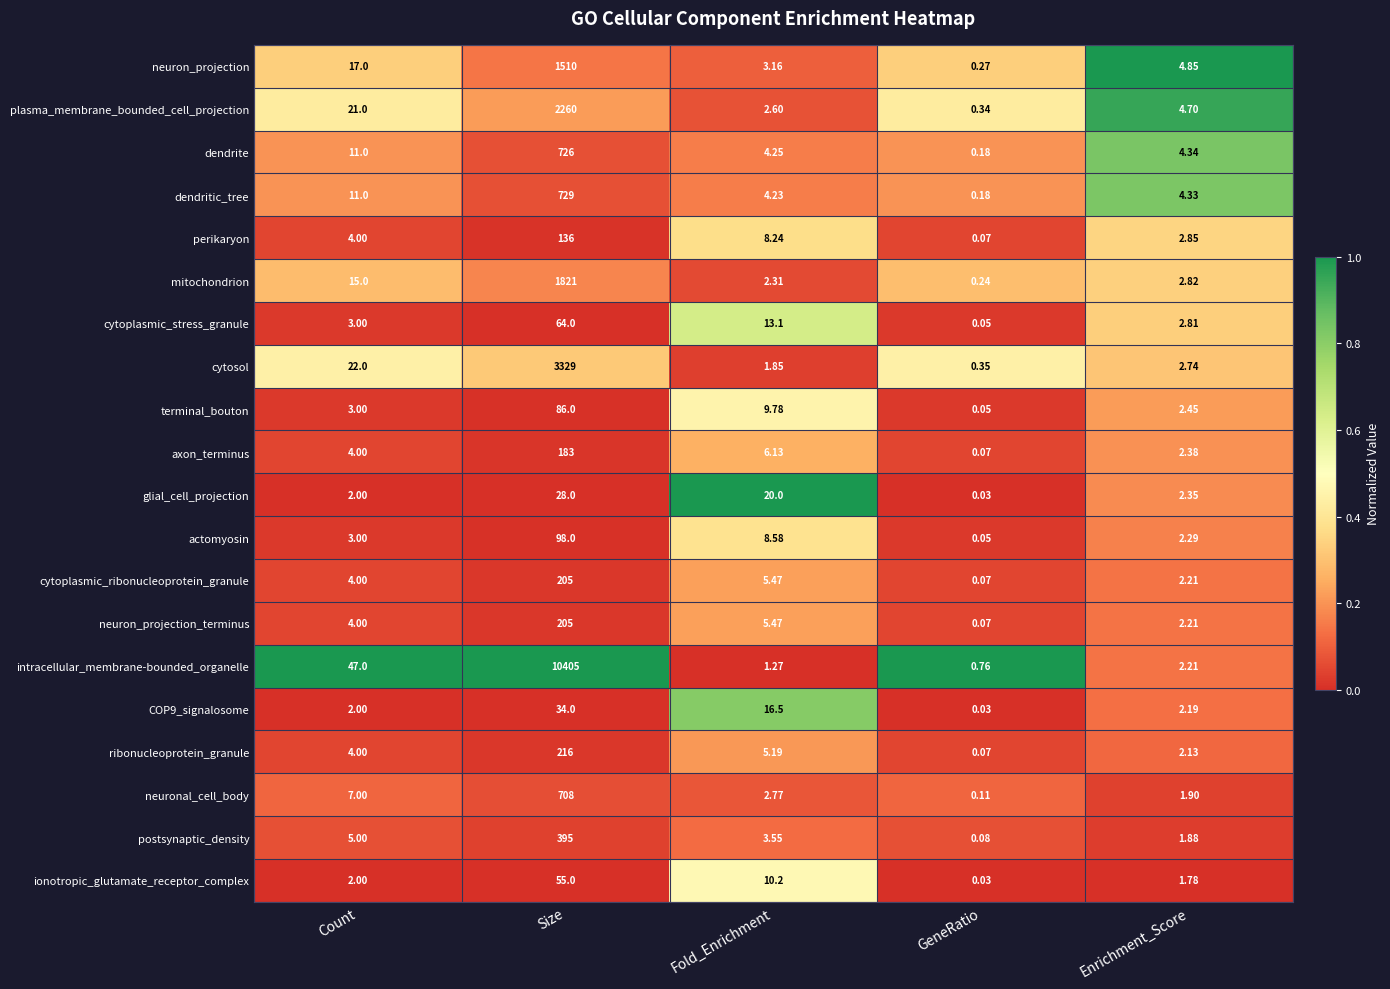

Which category has the highest value across all series?

Size